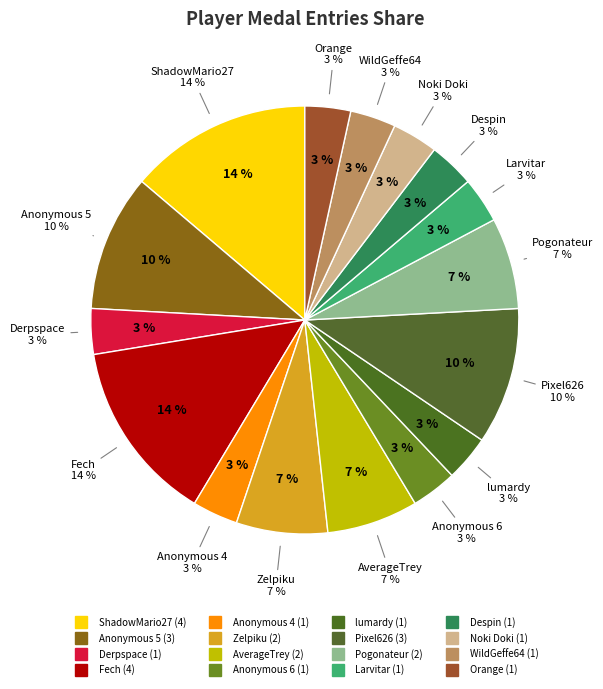

Is there a majority slice in this chart?

No